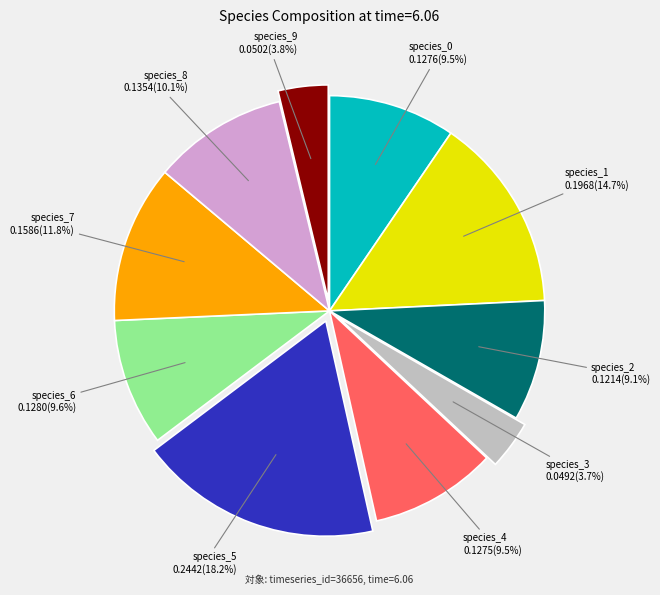

Count the number of slices in the pie.

10